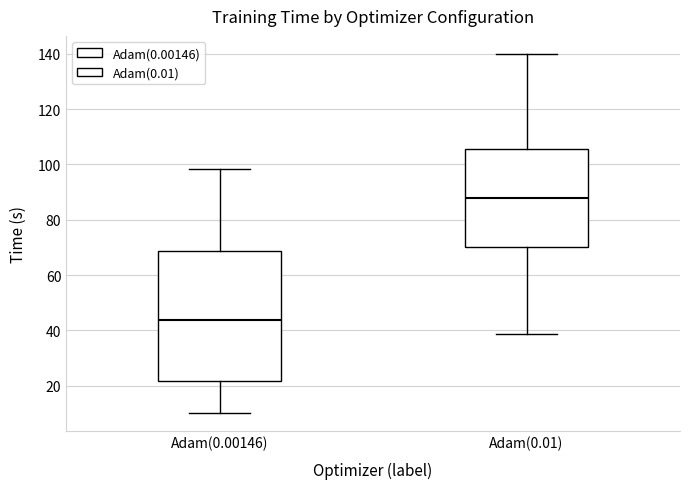

Comparing the boxes themselves (not the whiskers), which one is the tallest?

Adam(0.00146)